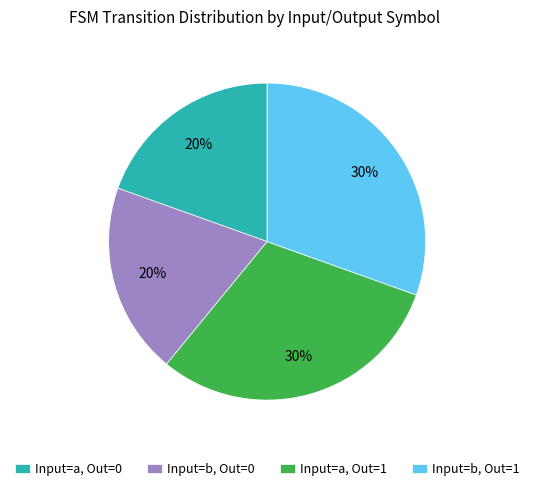

Between Input=a, Out=1 and Input=b, Out=0, which is larger?

Input=a, Out=1